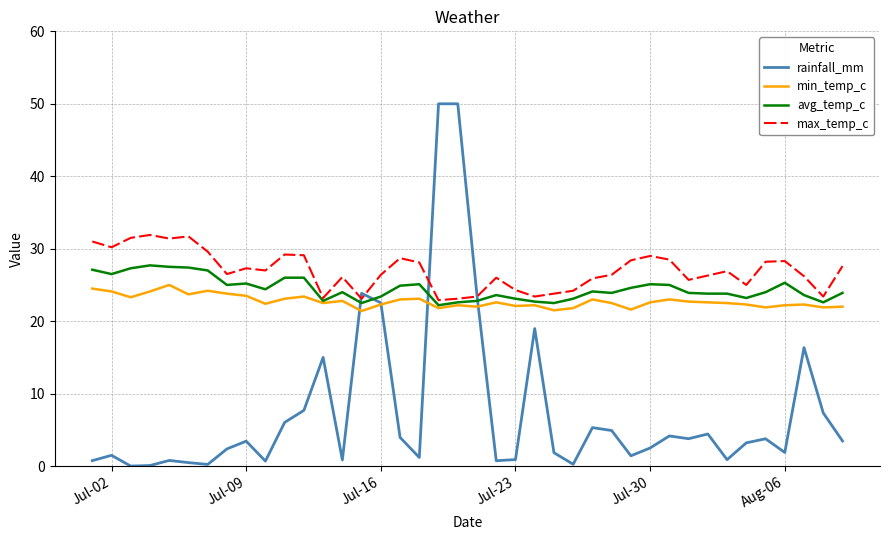

List the series in order of their peak value, lowest first.

min_temp_c, avg_temp_c, max_temp_c, rainfall_mm